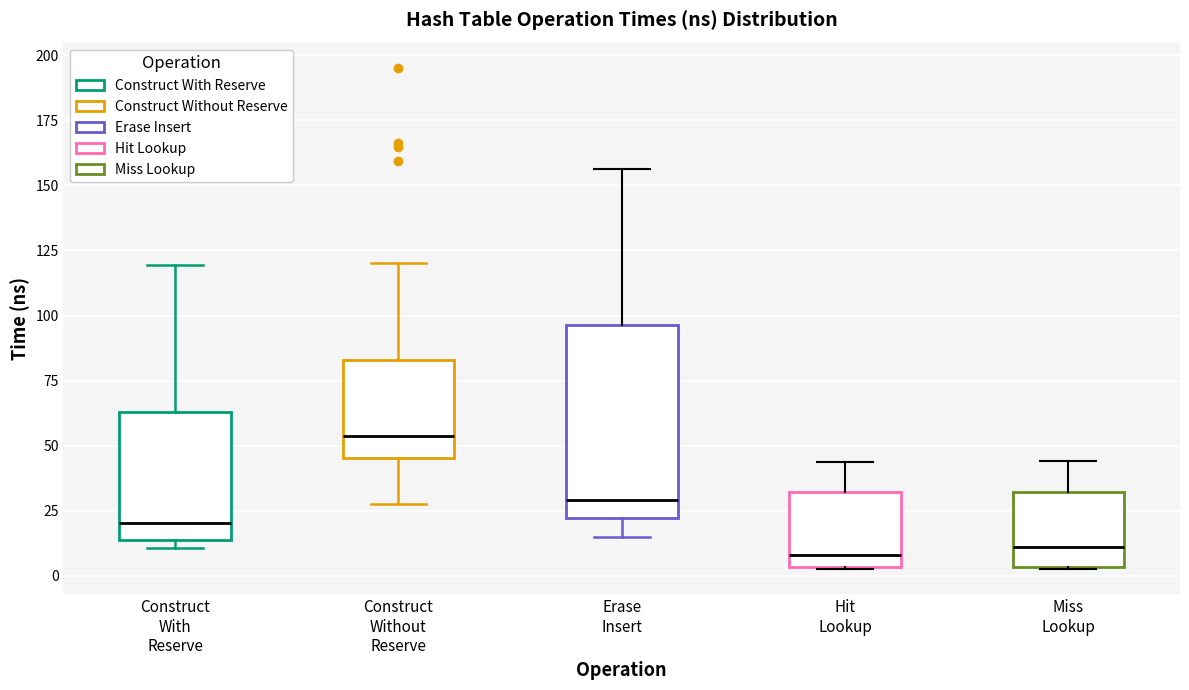

Reading left to right, read every box against the y-axis: the position of its median line, the range the box covers, and the ends of its whiskers. The values are not printed on the chart, so give them approximately, as read against the axis.

Construct With Reserve: median 20, box 15 to 65, whiskers 10 to 120
Construct Without Reserve: median 55, box 45 to 85, whiskers 25 to 120
Erase Insert: median 30, box 20 to 95, whiskers 15 to 155
Hit Lookup: median 10, box 5 to 30, whiskers 5 to 45
Miss Lookup: median 10, box 5 to 30, whiskers 0 to 45